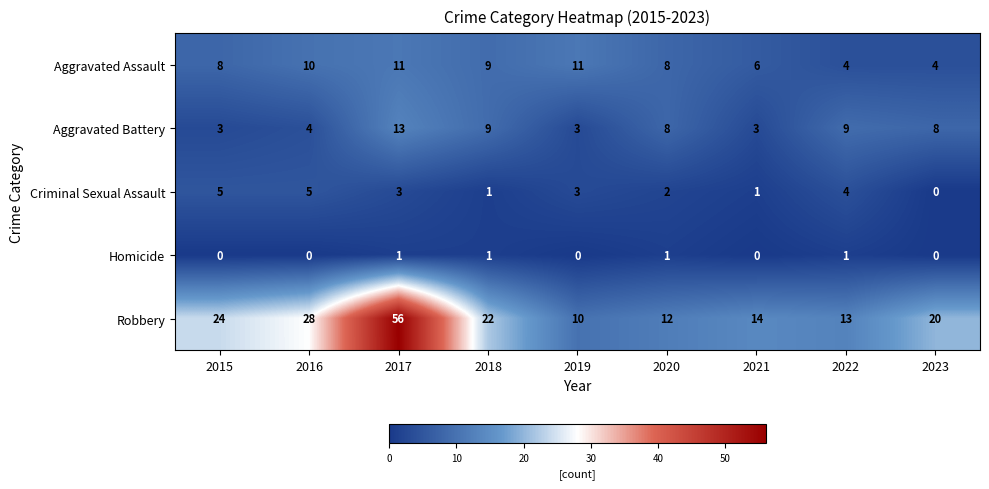

List the series in order of their peak value, lowest first.

Homicide, Criminal Sexual Assault, Aggravated Assault, Aggravated Battery, Robbery